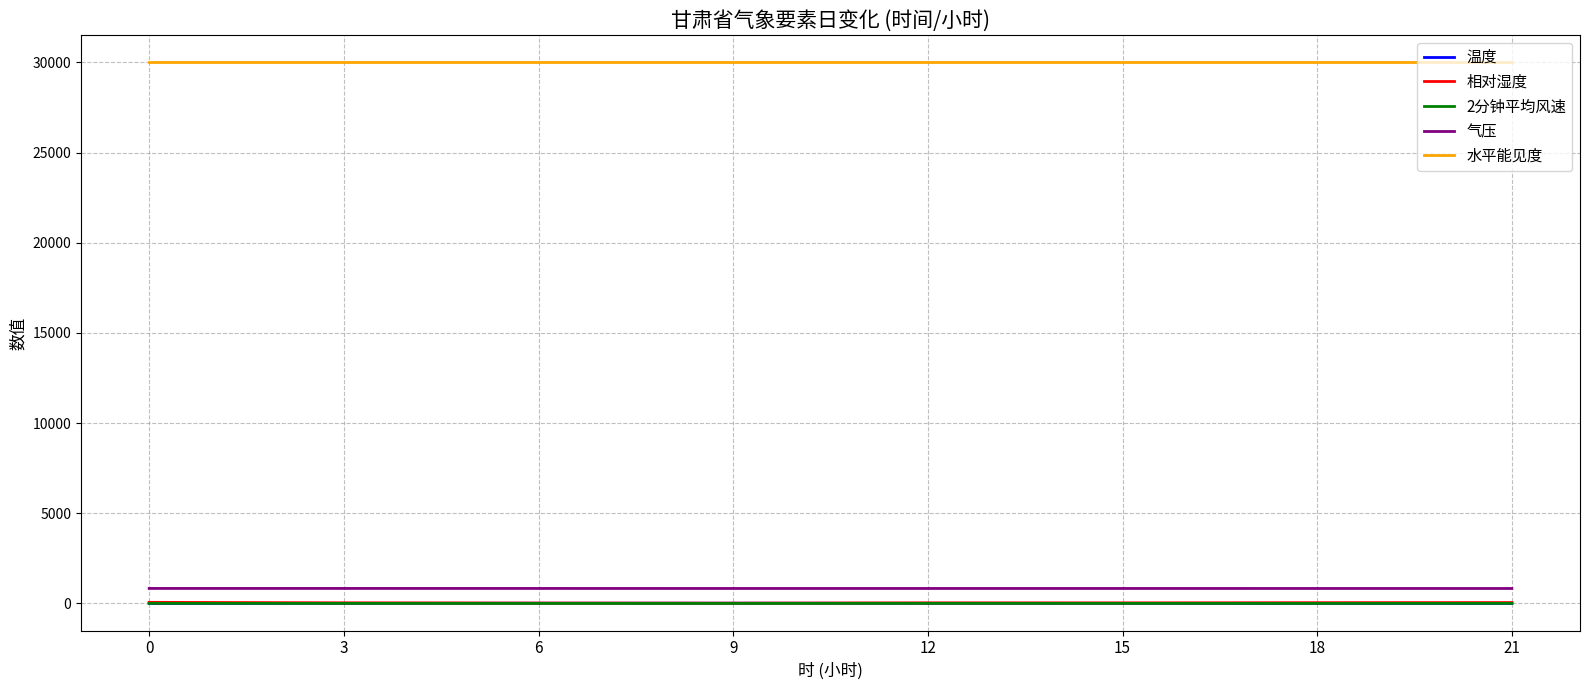

The value of 水平能见度 at 0 is 40615.5. True or false?

False